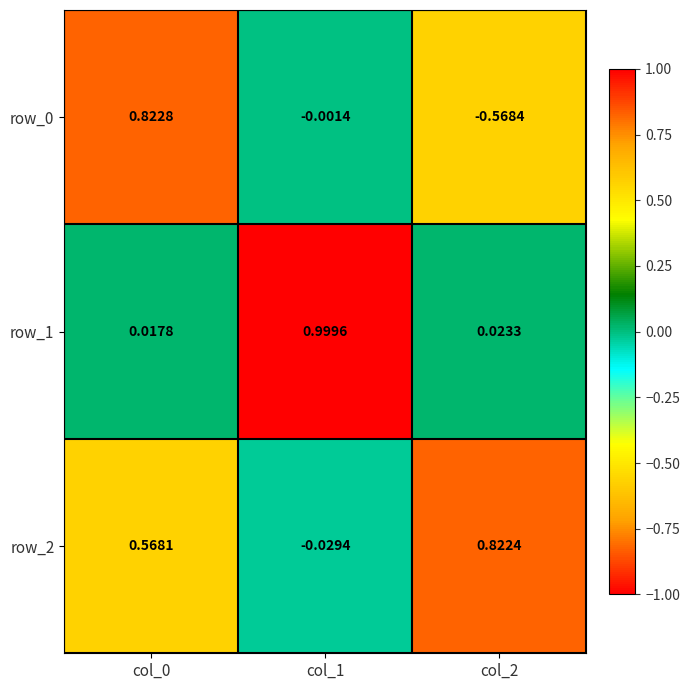

List the series in order of their peak value, lowest first.

row_2, row_0, row_1